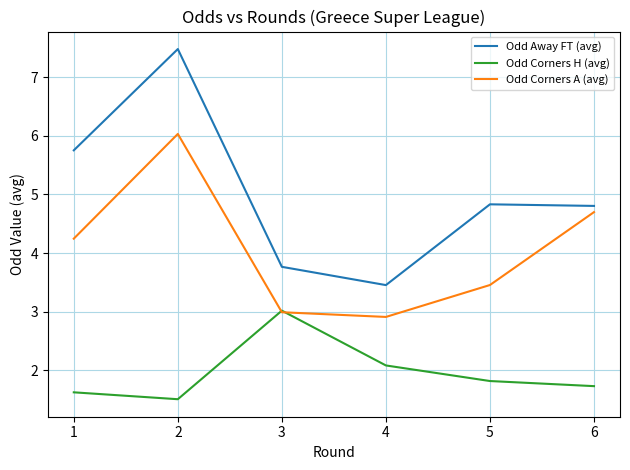

What is the difference between the highest and lowest values at 2?

6.0